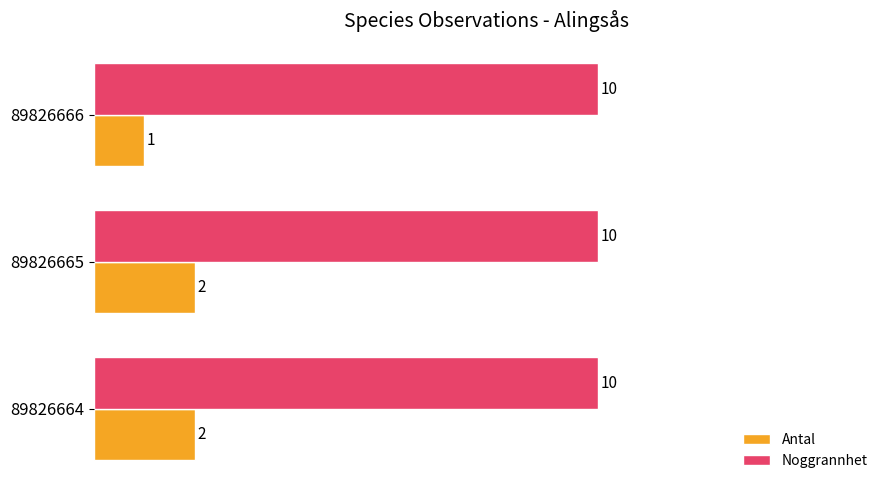

Between 89826666 and 89826665, which series saw the biggest shift?

Antal